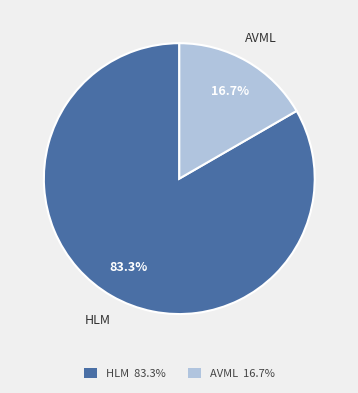

Rank the categories by value from lowest to highest.

AVML, HLM